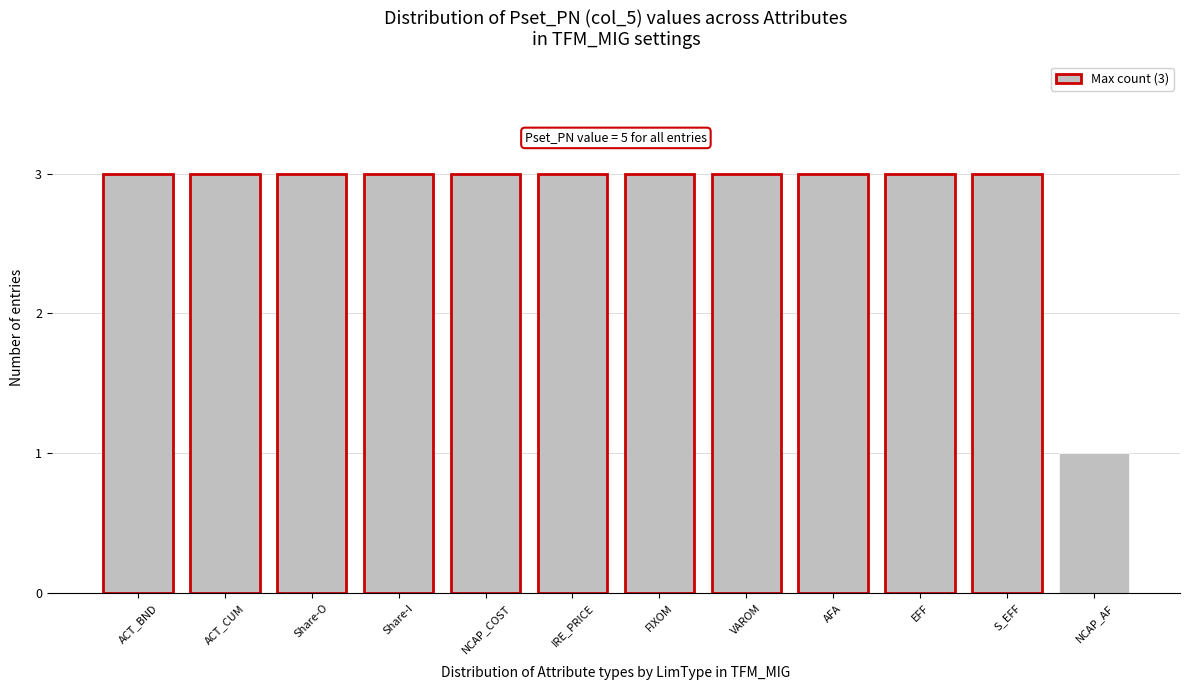

Reading left to right, extract all data points from this chart.

ACT_BND=3	ACT_CUM=3	Share-O=3	Share-I=3	NCAP_COST=3	IRE_PRICE=3	FIXOM=3	VAROM=3	AFA=3	EFF=3	S_EFF=3	NCAP_AF=1